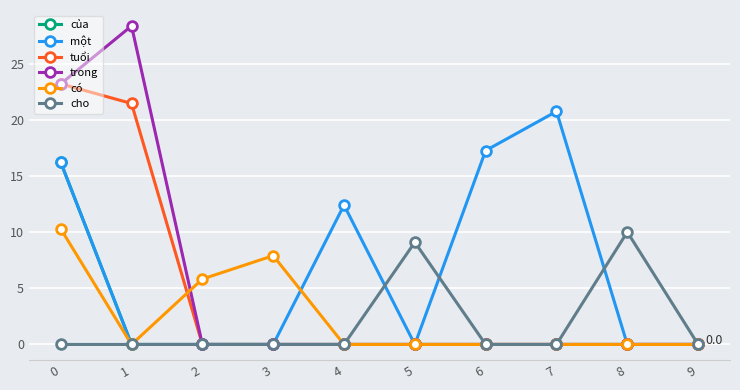

What is the total value across all series at 2?

5.8